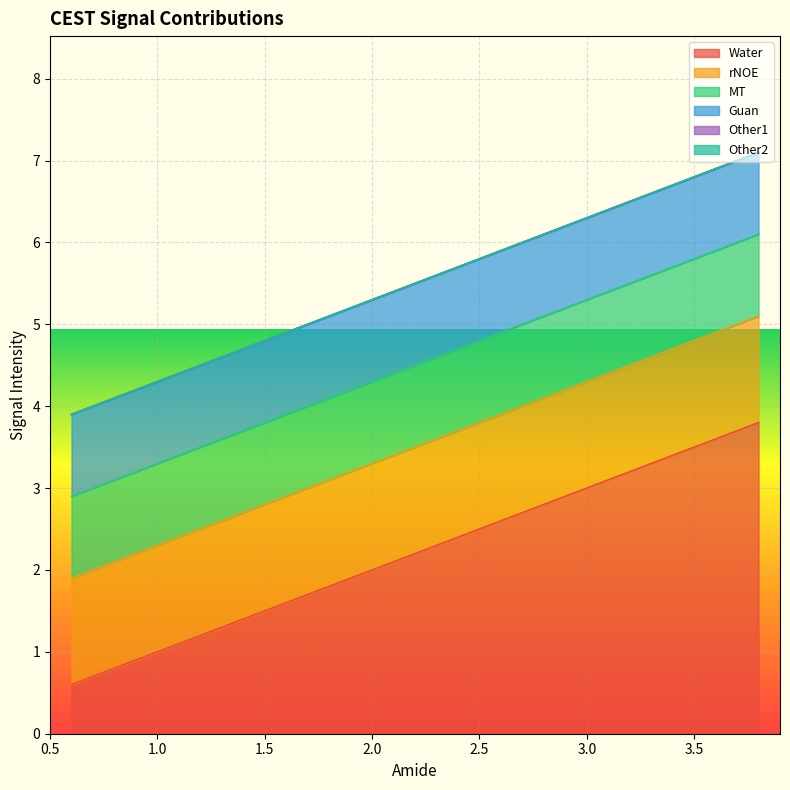

Does the chart display data point markers on the line(s)?

No